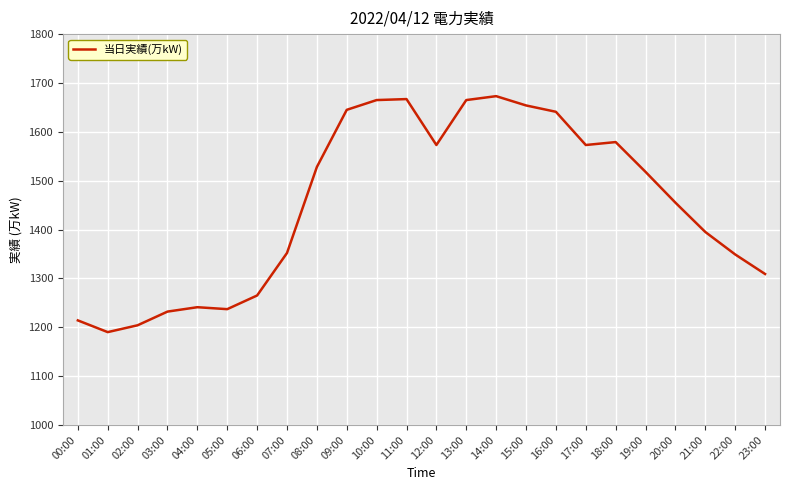

What is the difference between the values at 12:00 and 07:00?

221